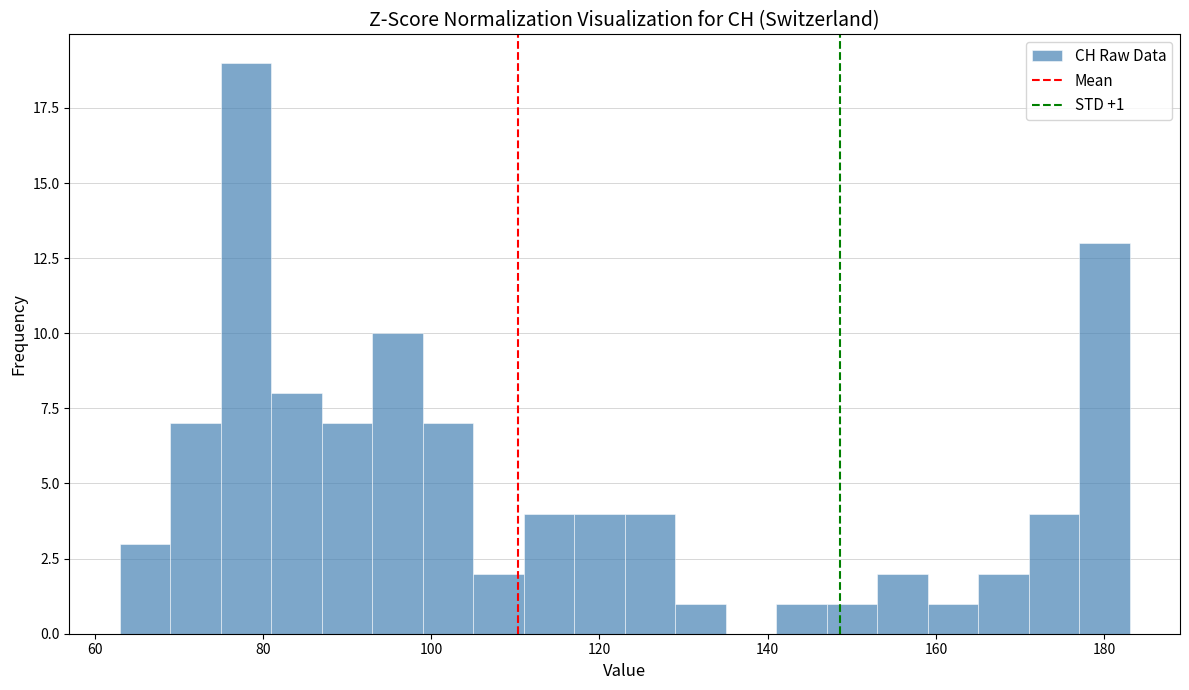

Read against the x-axis, roughly where is the centre of the tallest bar?

78